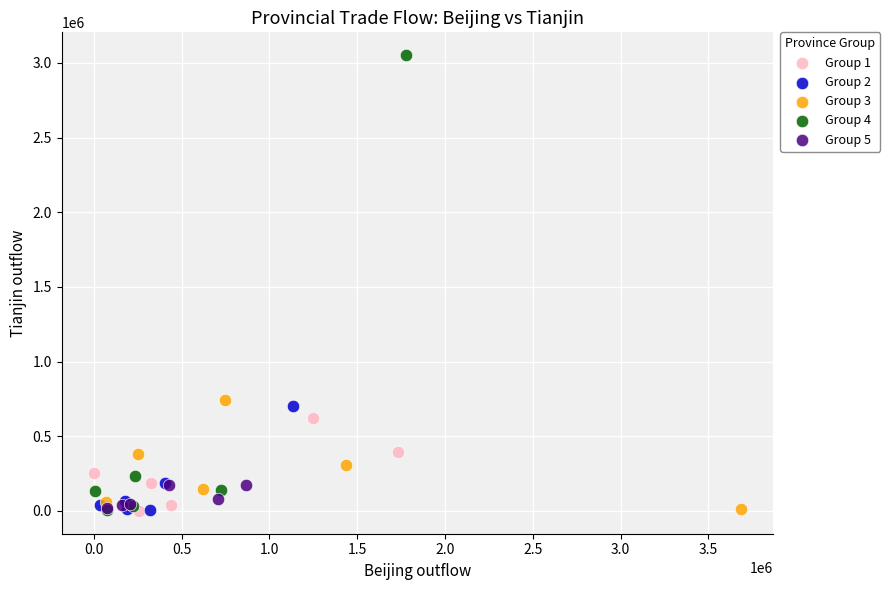

What are all the series names shown in the legend?

Group 1, Group 2, Group 3, Group 4, Group 5